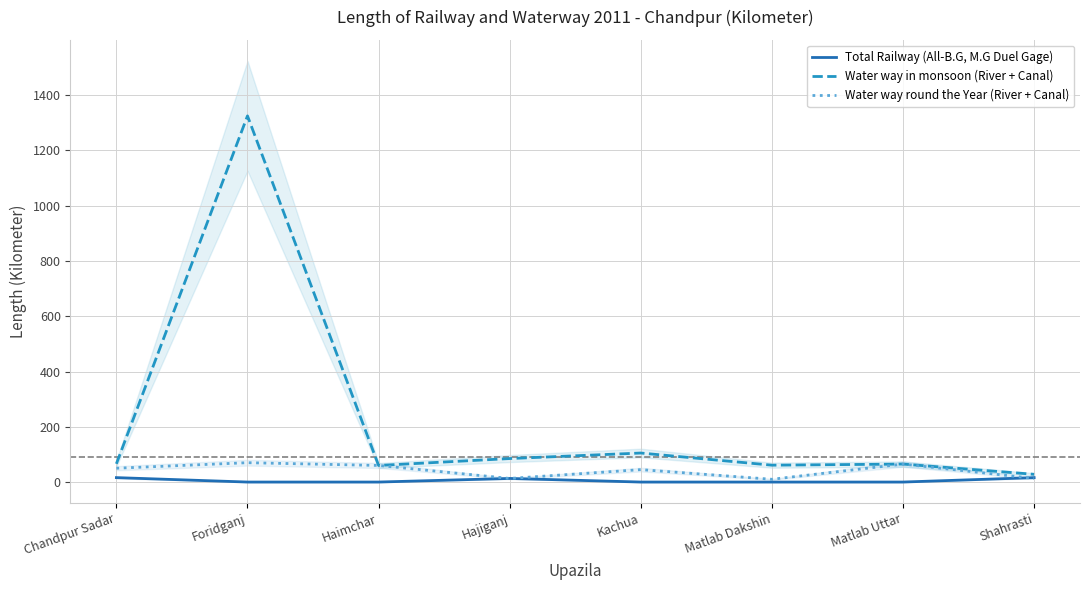

True or false: Total Railway (All-B.G, M.G Duel Gage) and Water way in monsoon (River + Canal) cross at least once.

False